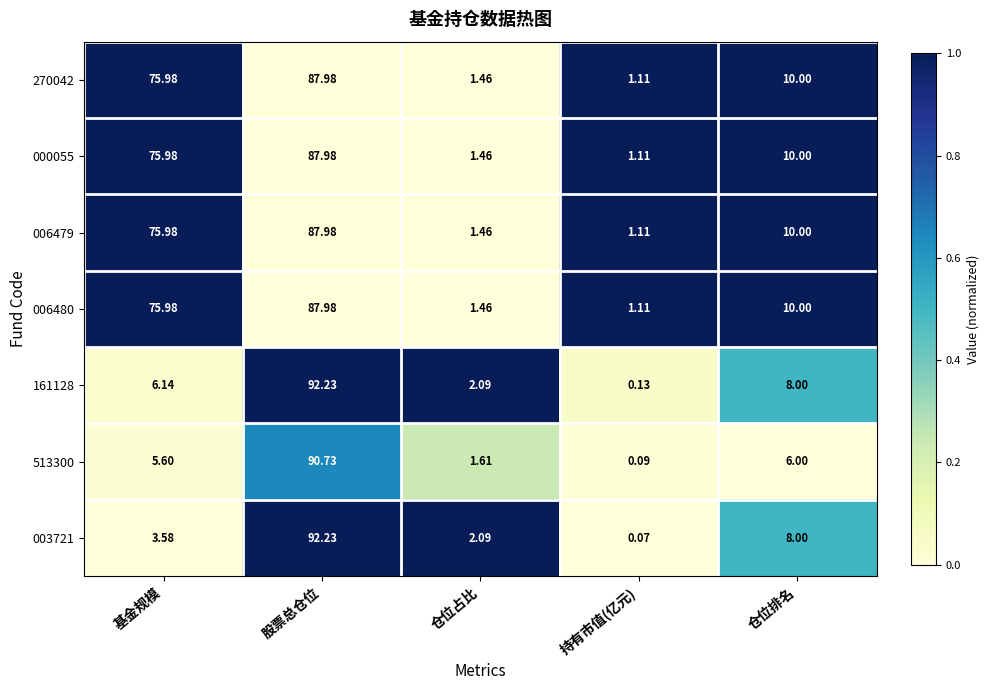

At which label is 513300 closest to 45?

仓位排名